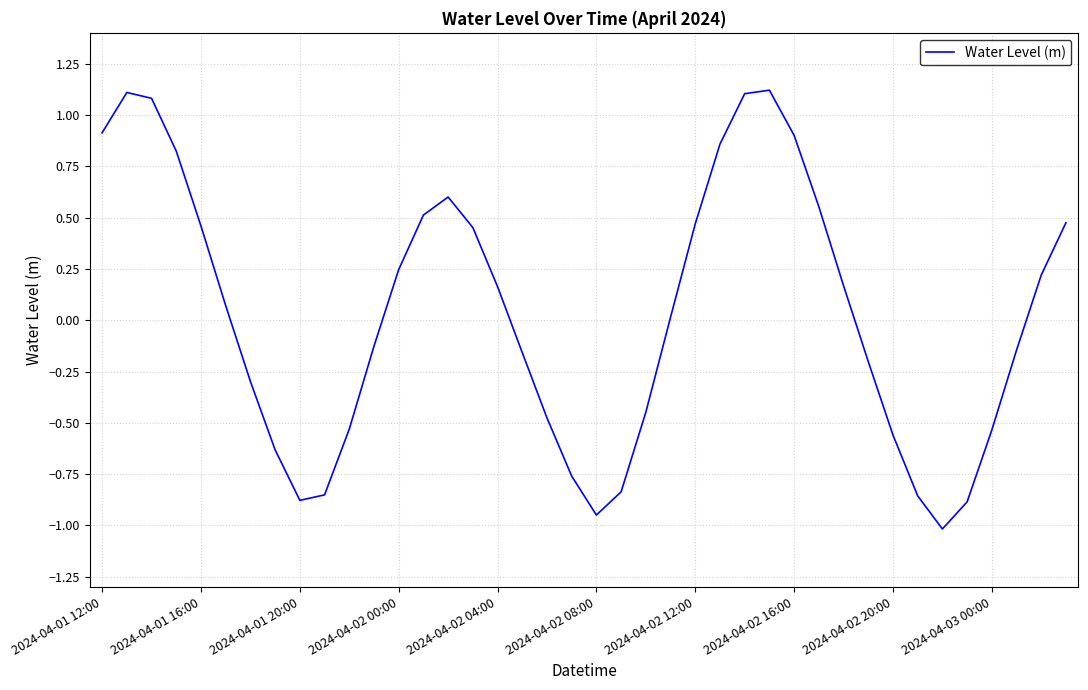

What is the smallest value displayed?

-1.0